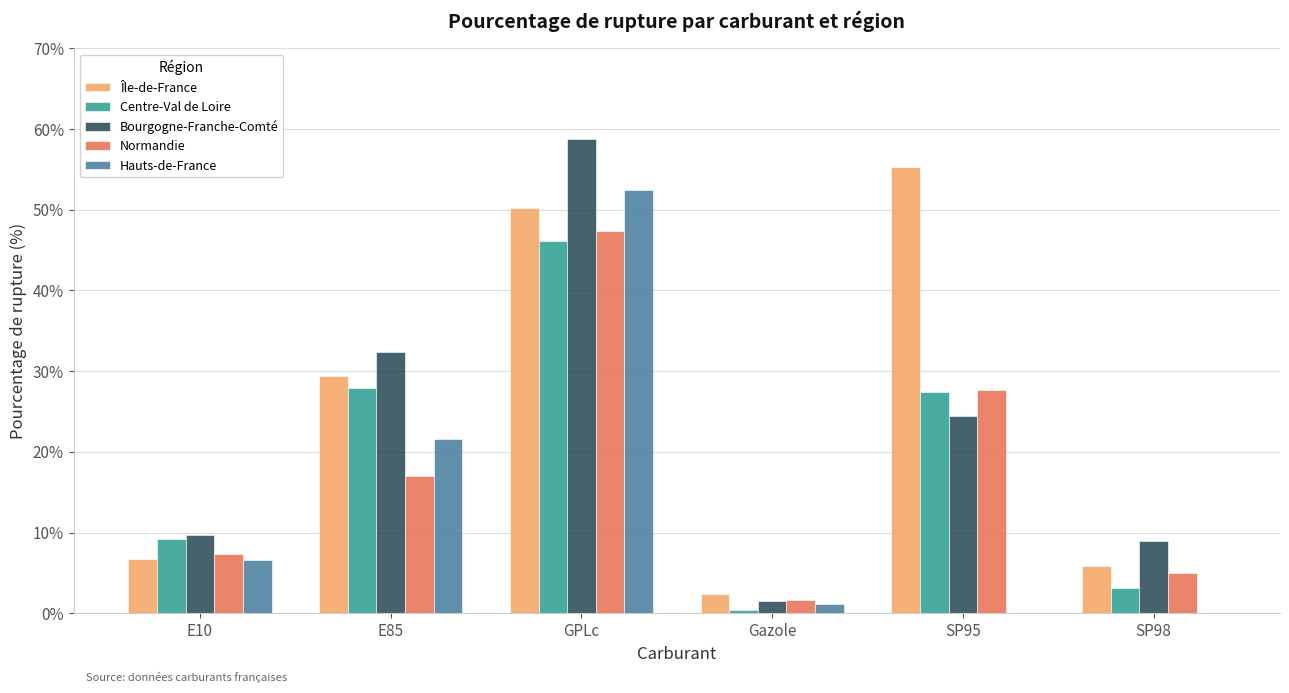

How many data points in Île-de-France are above 29?

3